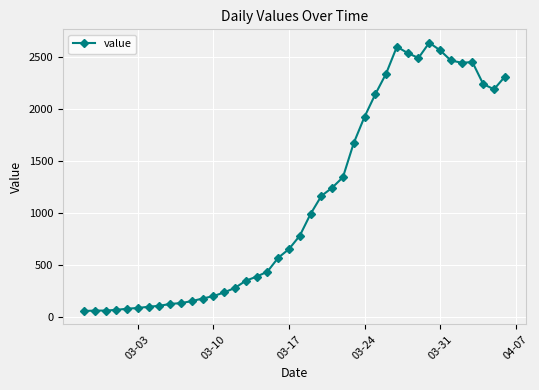

What is the difference between the maximum and minimum values?

2577